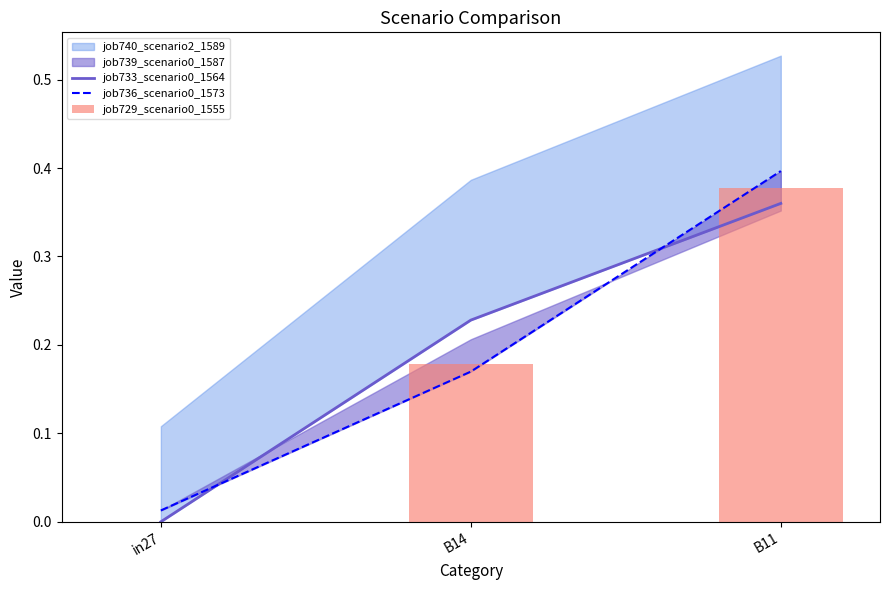

Which category has the highest value in the job736_scenario0_1573 series?

B11